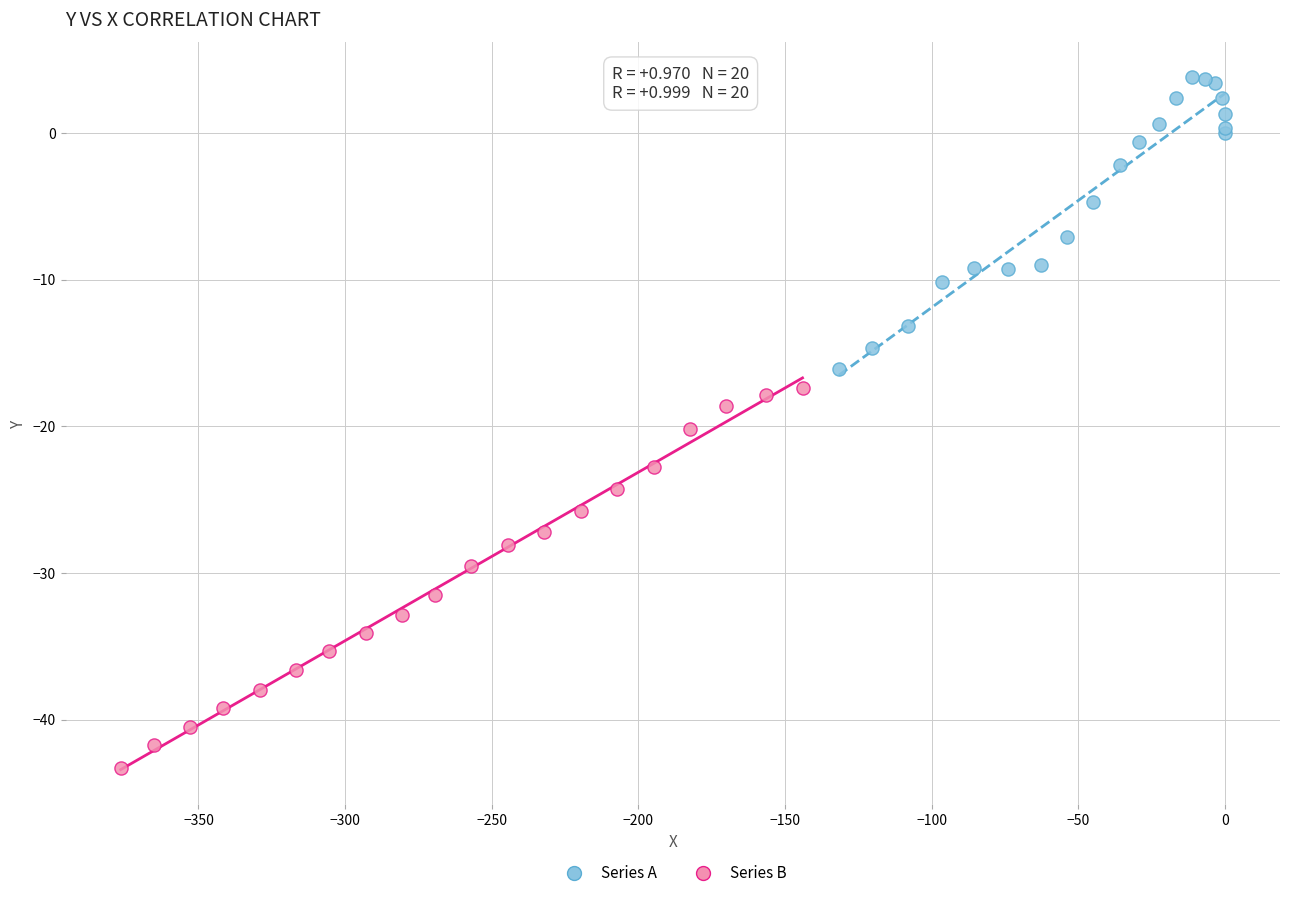

Which series has the widest spread of Y values?

Series B